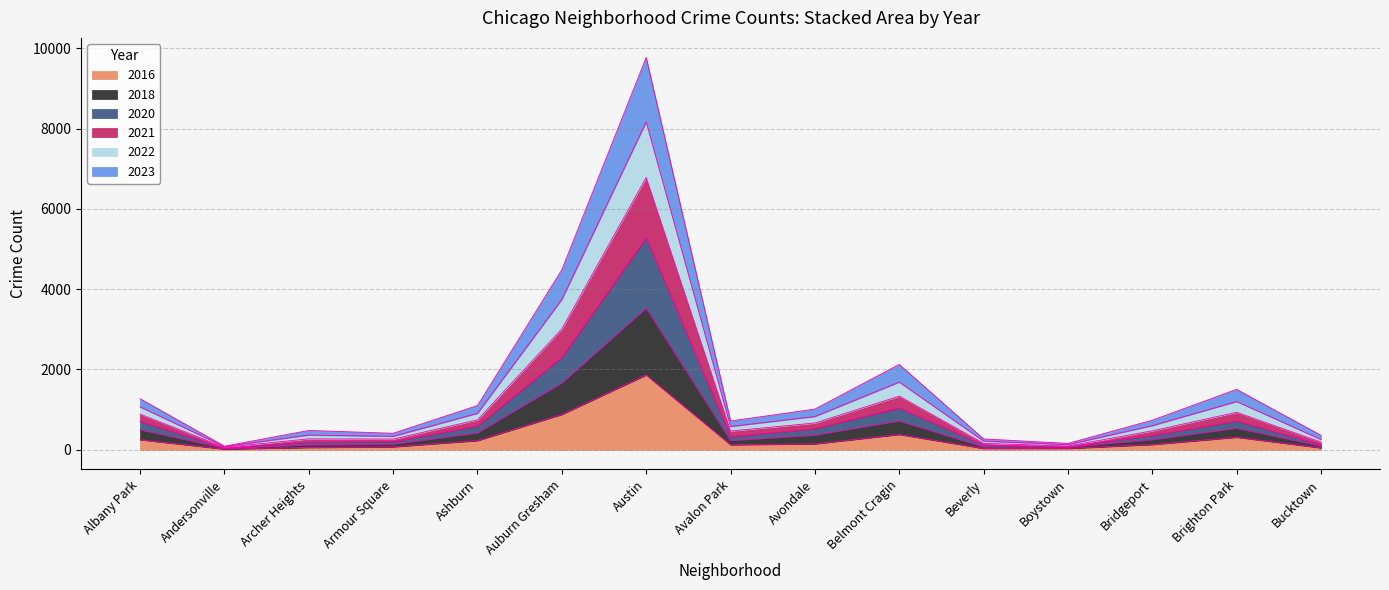

At which category is the sum across all series the highest?

Austin